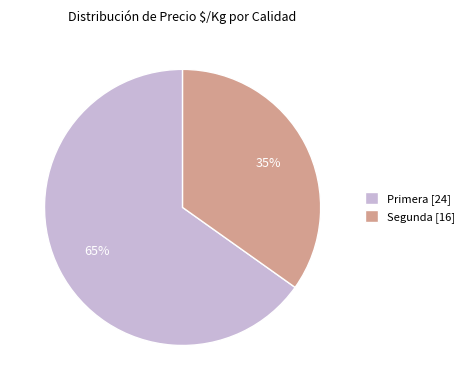

Is the sum of Segunda [16] and Primera [24] greater than half?

Yes